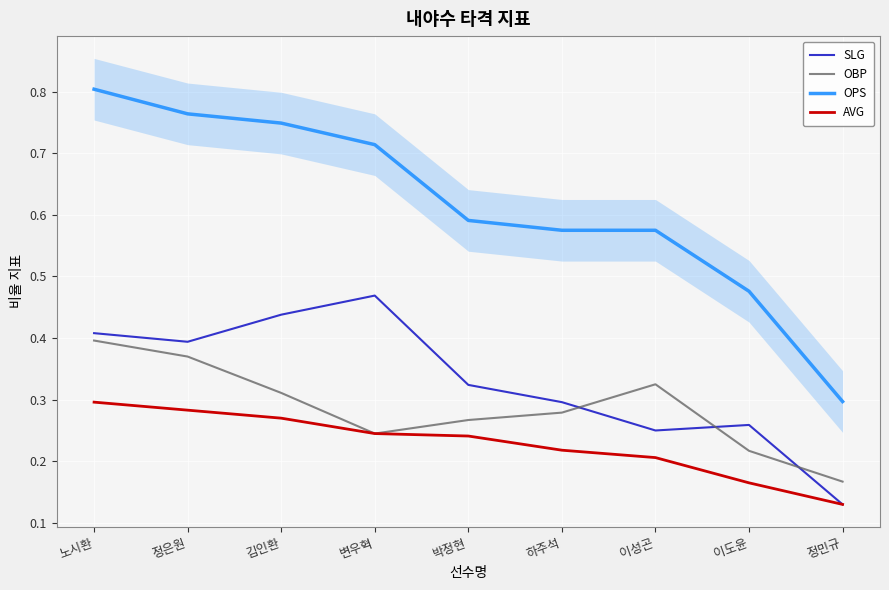

Read the AVG value at 변우혁.

0.2